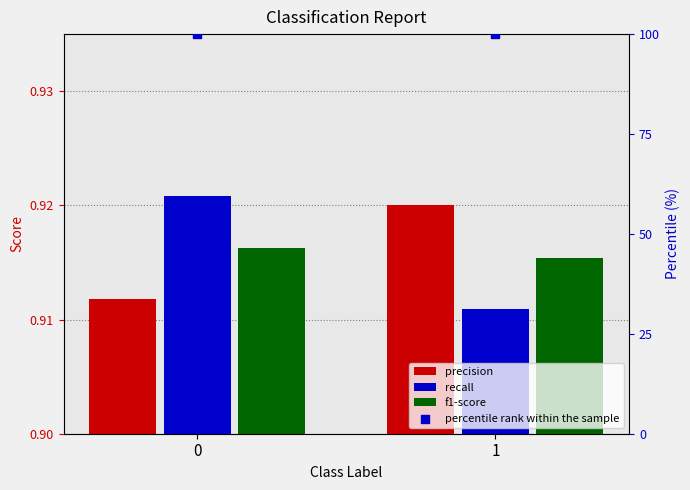

What are all the series names shown in the legend?

precision, recall, f1-score, percentile rank within the sample